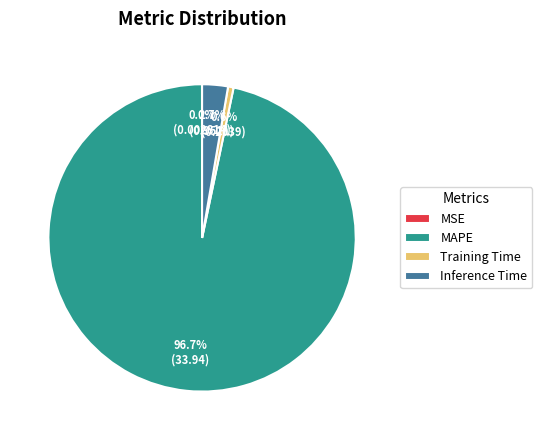

To the nearest percent, what percentage of the pie is Training Time?

1%